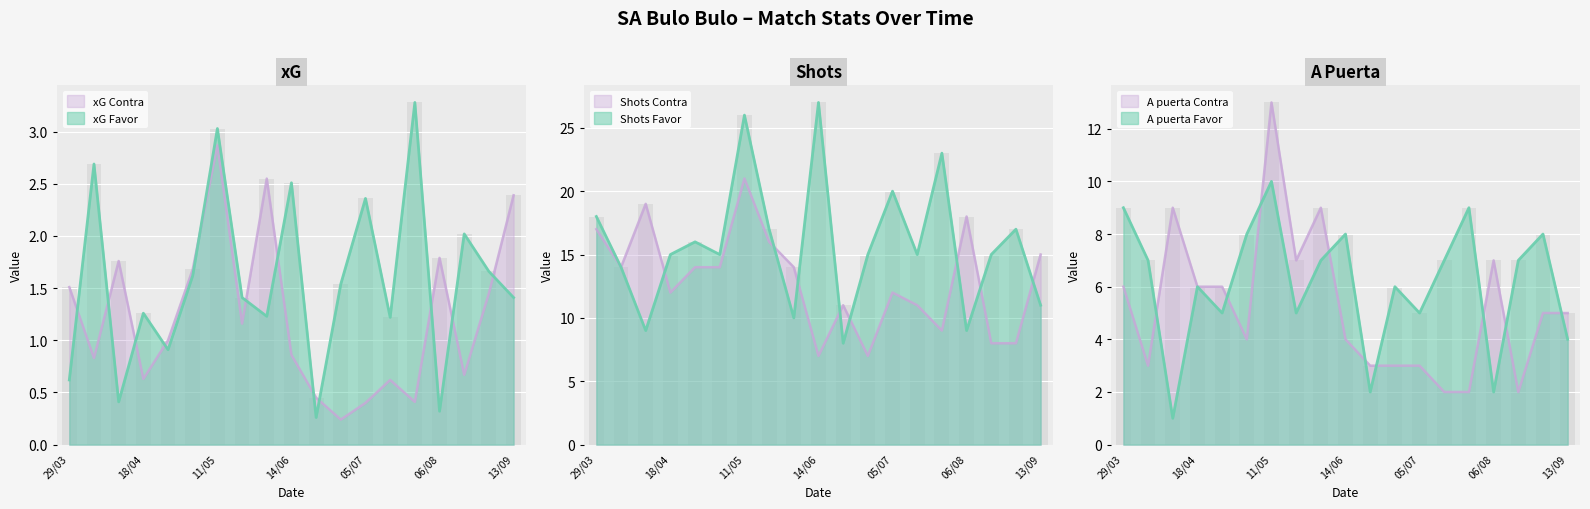

At which category does the chart reach its peak across all series?

14/06